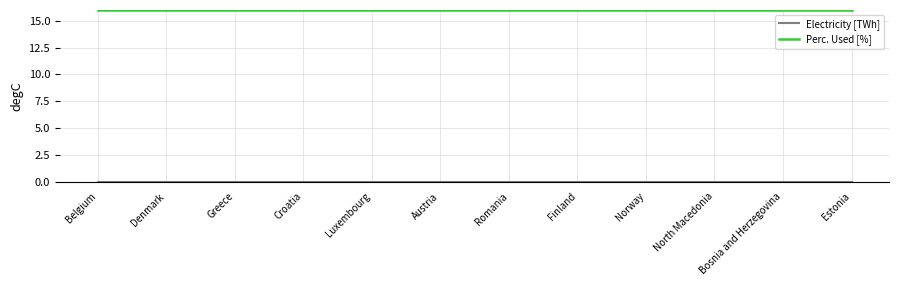

What is the minimum value for Perc. Used [%]?

16